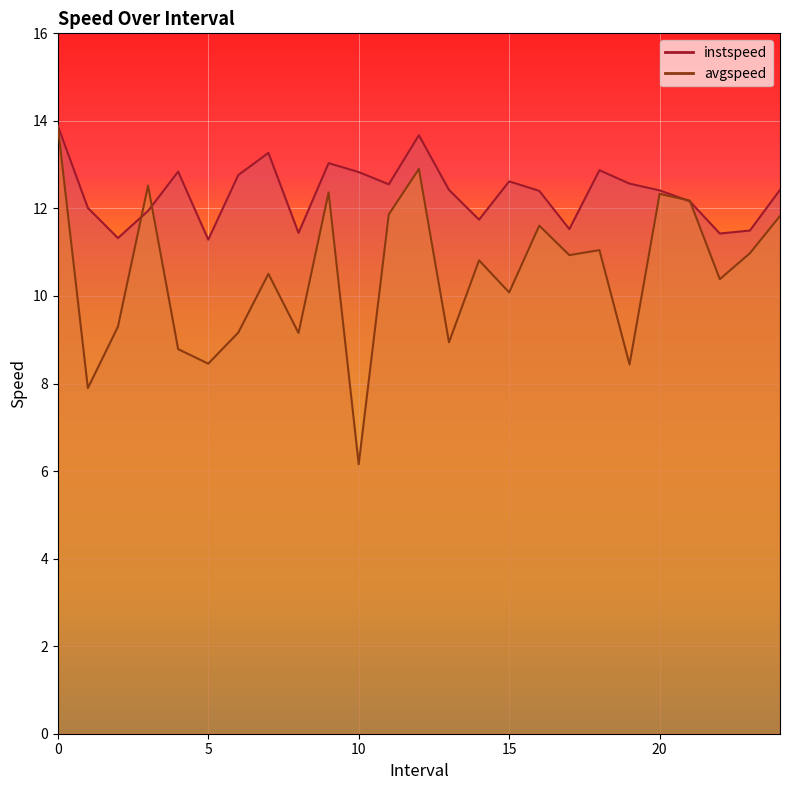

Between 21.0 and 9.0, which is larger?

9.0